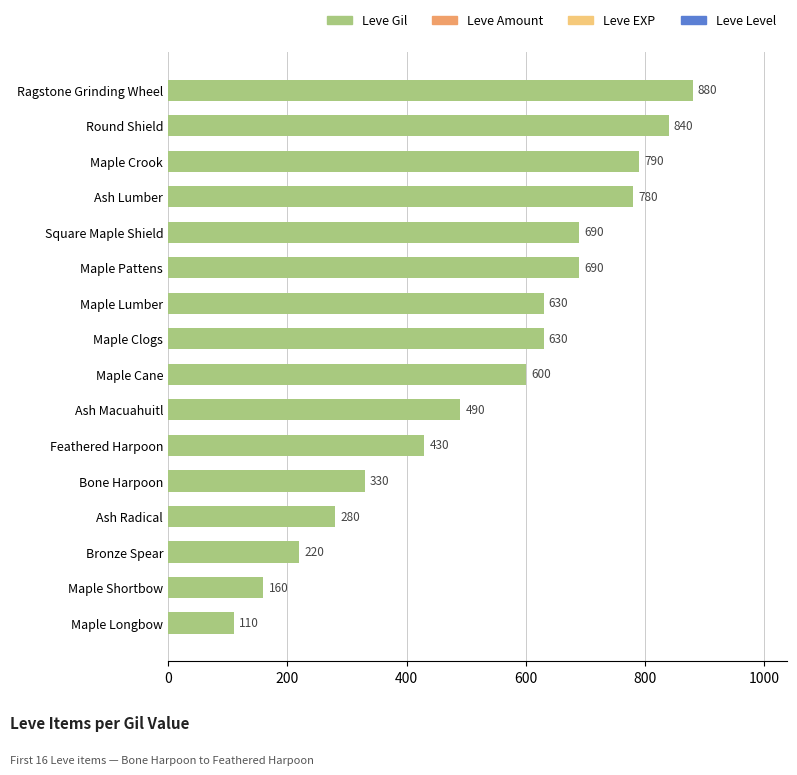

Does the chart contain stacked bars?

No